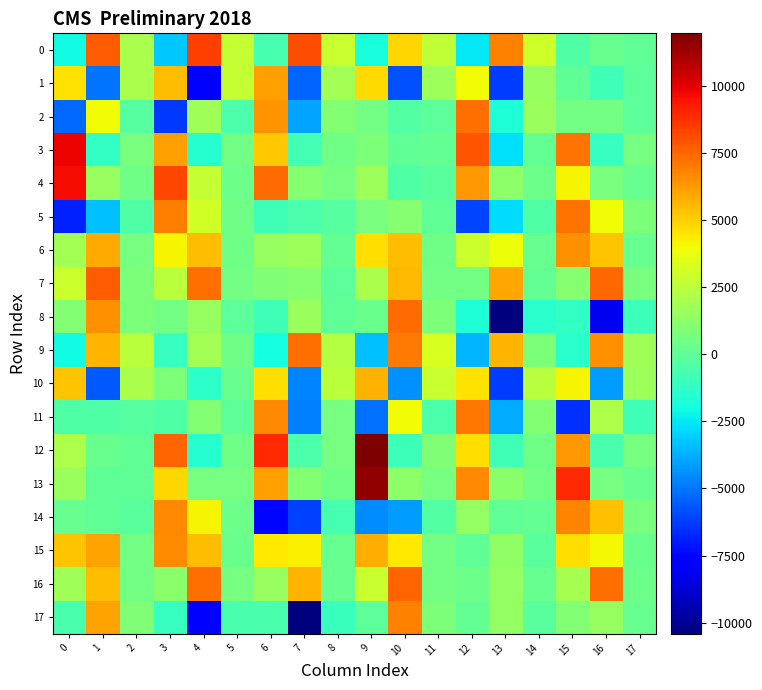

Which series has the largest total across all categories?

15